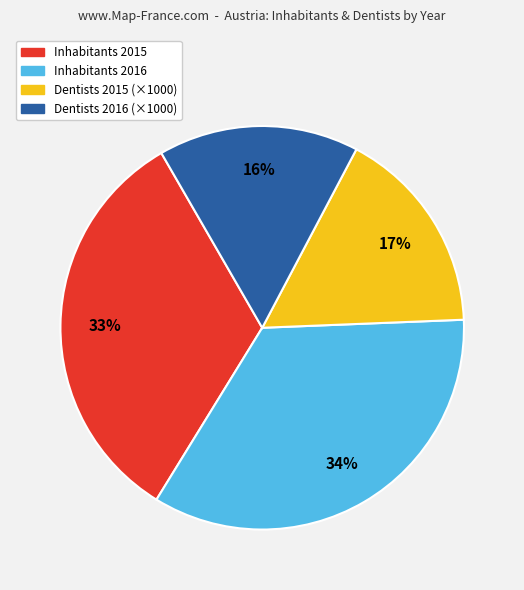

Which category has the smallest portion of the pie?

Dentists 2016 (×1000)